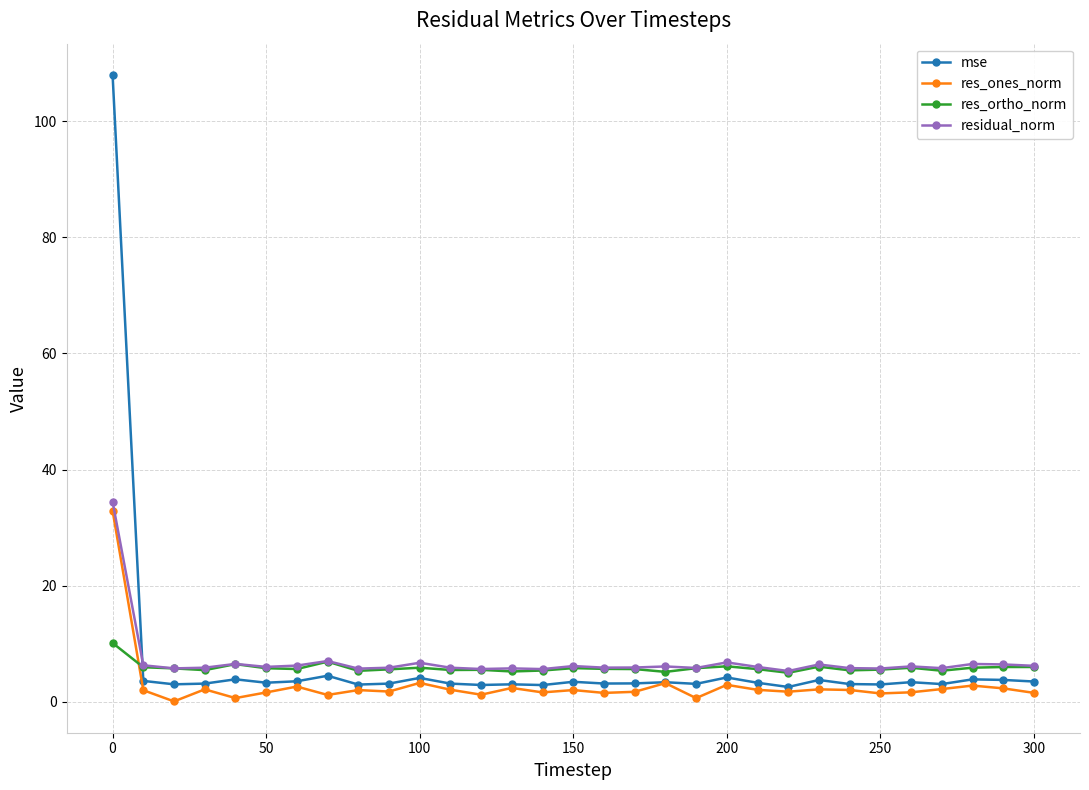

Which series has the largest range (max minus min)?

mse